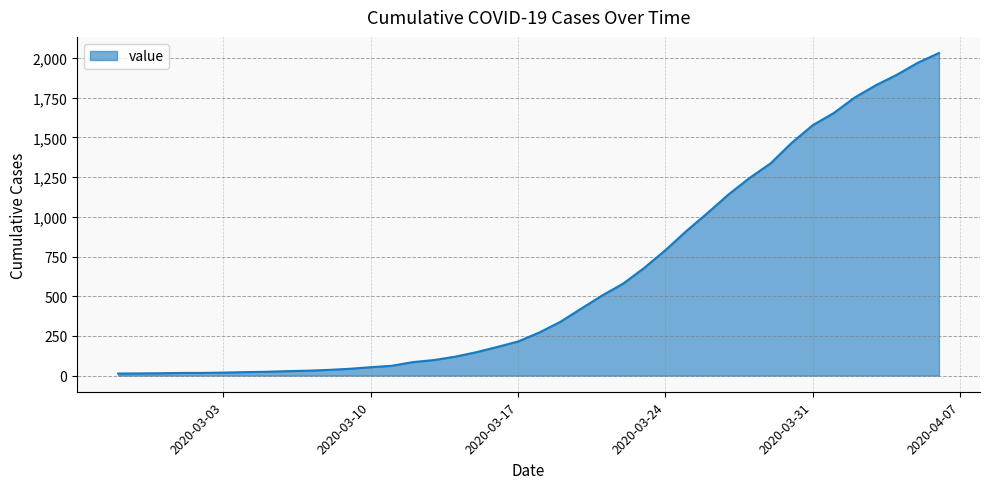

What is the maximum value shown in the chart?

2032